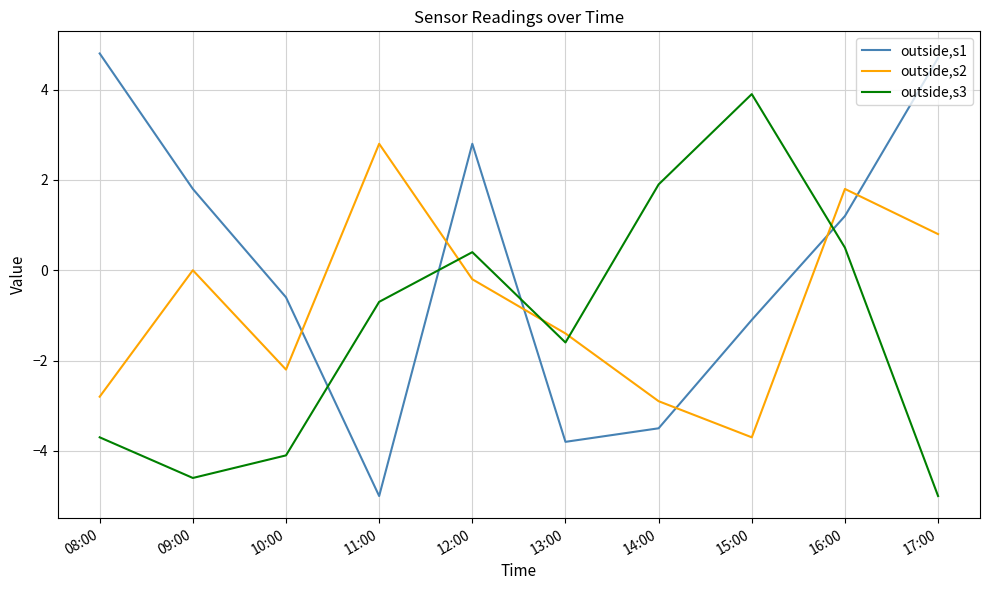

Is this an area chart (filled region under the line)?

No